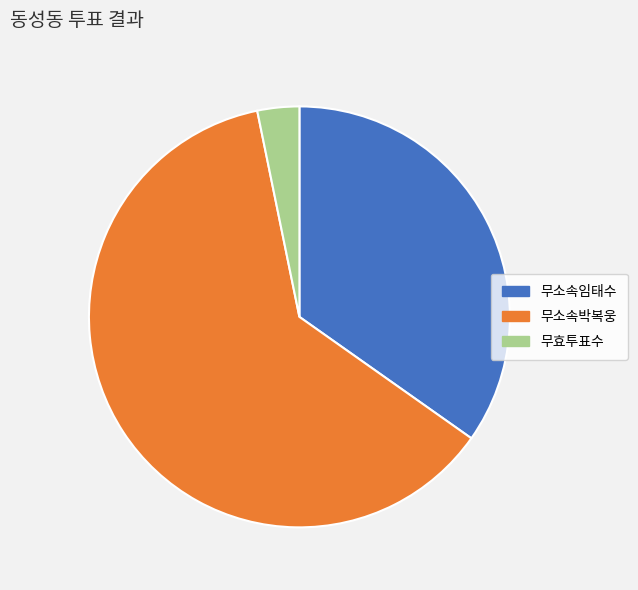

Between 무효투표수 and 무소속임태수, which is larger?

무소속임태수